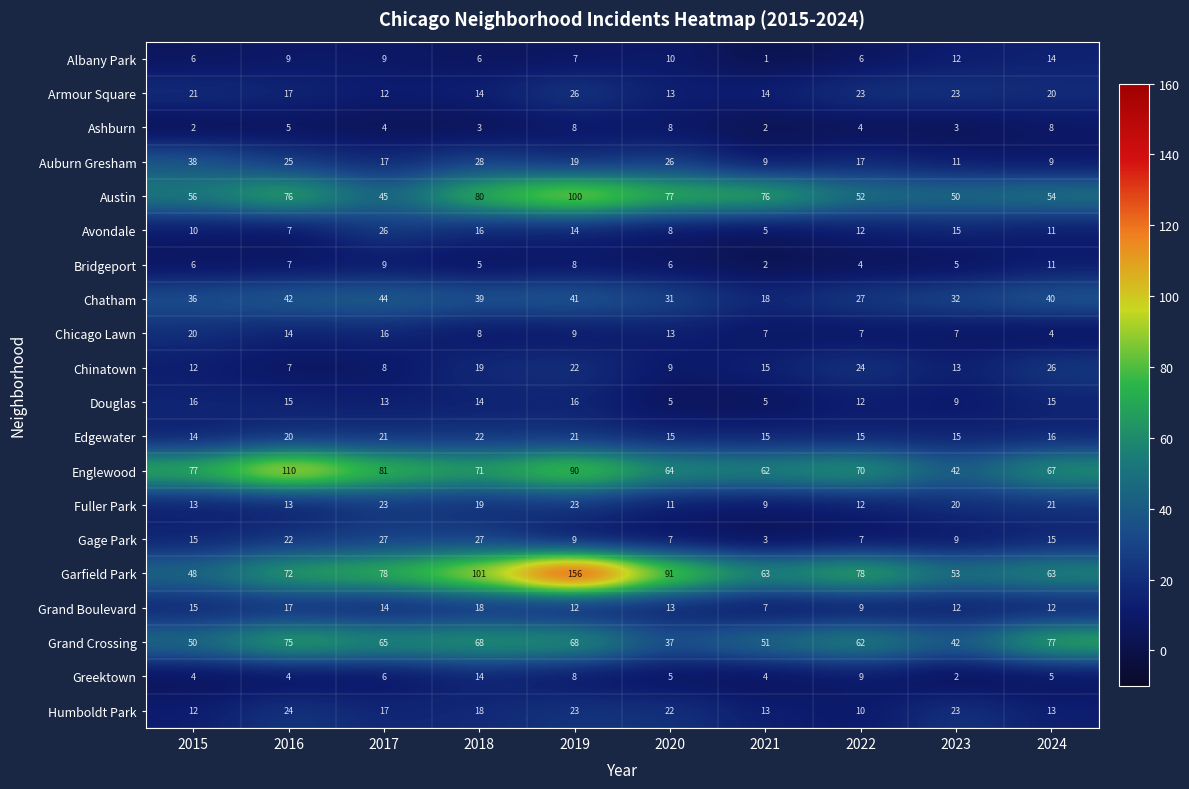

Between 2017 and 2019, which series saw the biggest shift?

Garfield Park